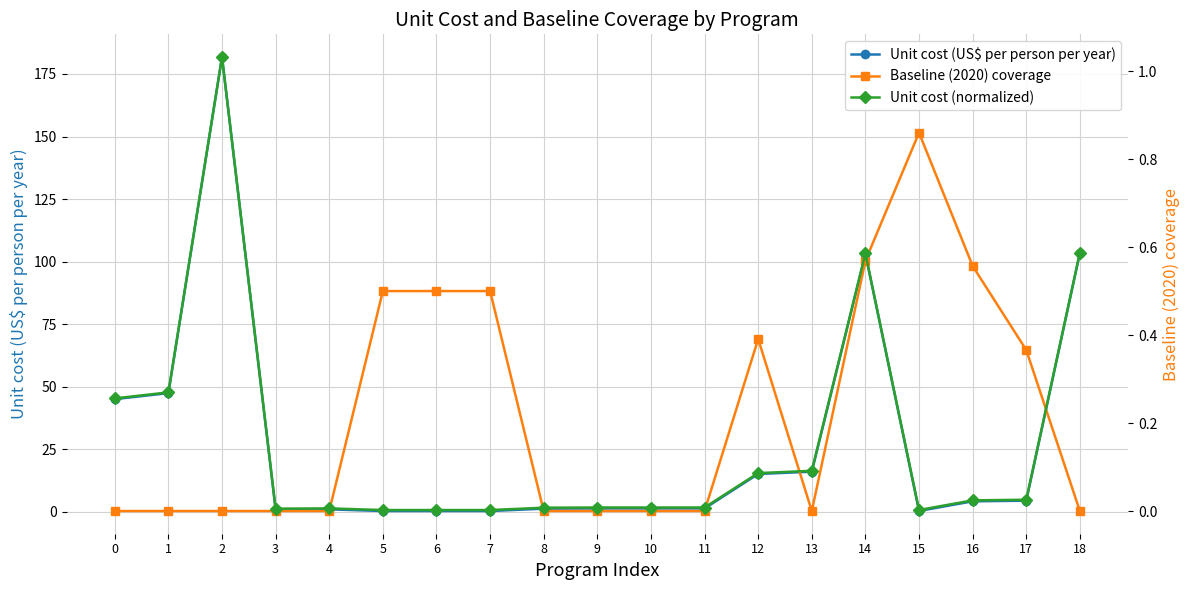

At which category is the sum across all series the highest?

2